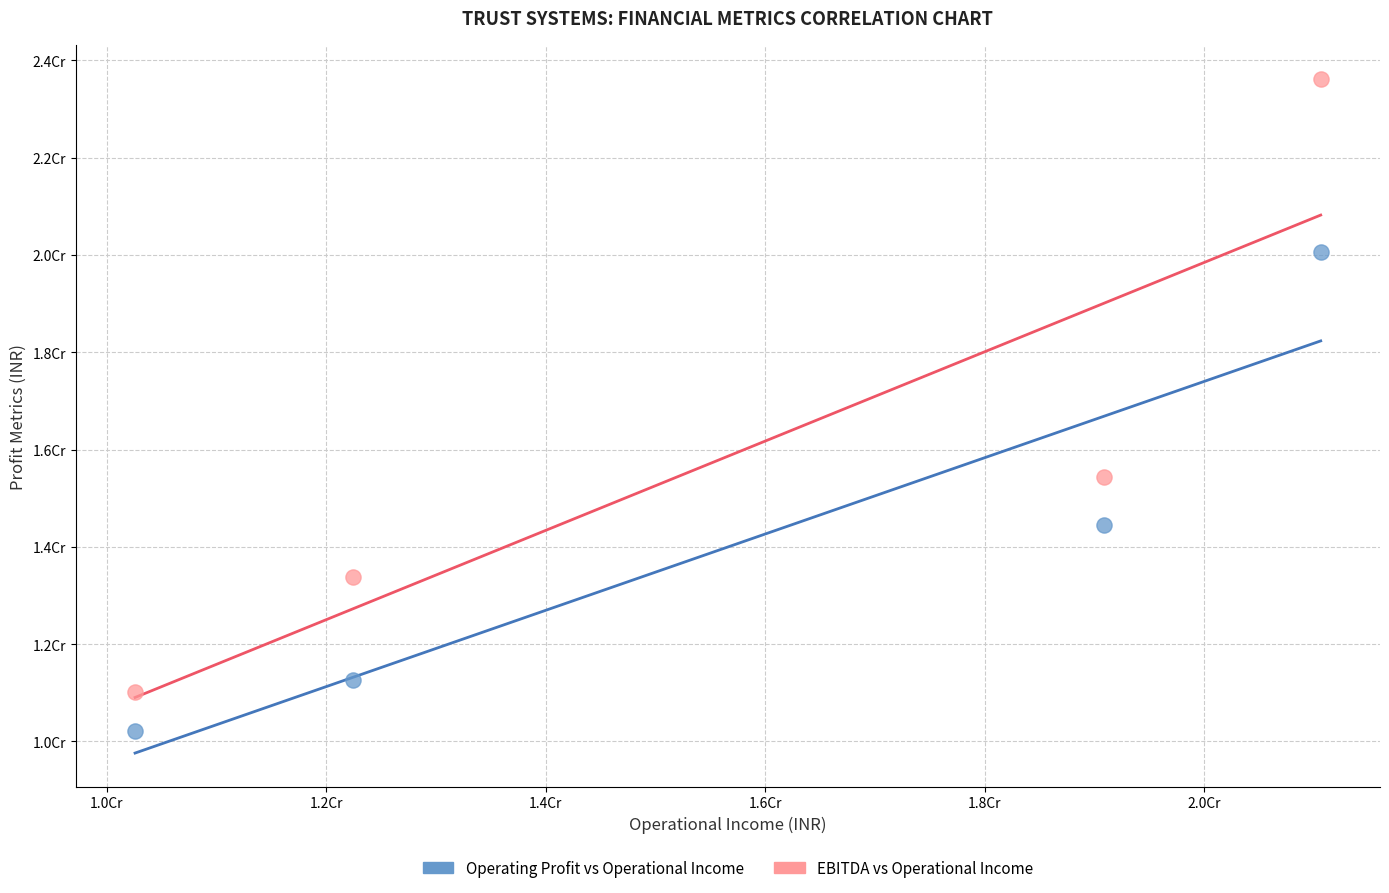

Which series reaches the minimum Y coordinate?

Operating Profit vs Operational Income